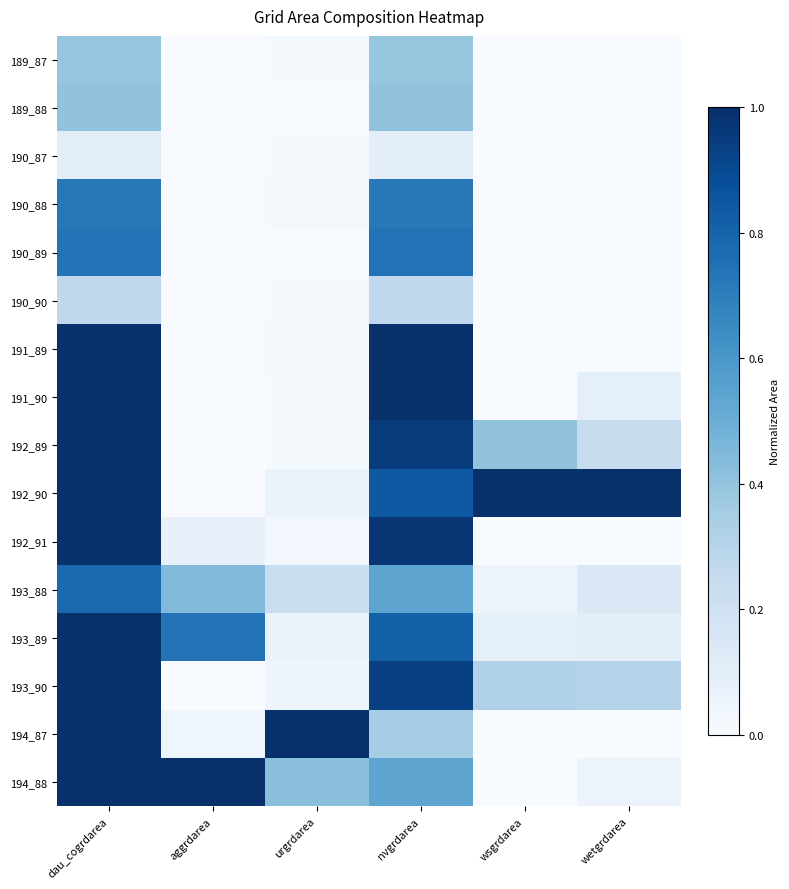

Reading left to right, what are all the values shown in this chart?

189_87: dau_cogrdarea=0.4	aggrdarea=0.0	urgrdarea=0.0	nvgrdarea=0.4	wsgrdarea=0.0	wetgrdarea=0.0
189_88: dau_cogrdarea=0.4	aggrdarea=0.0	urgrdarea=0.0	nvgrdarea=0.4	wsgrdarea=0.0	wetgrdarea=0.0
190_87: dau_cogrdarea=0.1	aggrdarea=0.0	urgrdarea=0.0	nvgrdarea=0.1	wsgrdarea=0.0	wetgrdarea=0.0
190_88: dau_cogrdarea=0.7	aggrdarea=0.0	urgrdarea=0.0	nvgrdarea=0.7	wsgrdarea=0.0	wetgrdarea=0.0
190_89: dau_cogrdarea=0.7	aggrdarea=0.0	urgrdarea=0.0	nvgrdarea=0.7	wsgrdarea=0.0	wetgrdarea=0.0
190_90: dau_cogrdarea=0.3	aggrdarea=0.0	urgrdarea=0.0	nvgrdarea=0.3	wsgrdarea=0.0	wetgrdarea=0.0
191_89: dau_cogrdarea=1.0	aggrdarea=0.0	urgrdarea=0.0	nvgrdarea=1.0	wsgrdarea=0.0	wetgrdarea=0.0
191_90: dau_cogrdarea=1.0	aggrdarea=0.0	urgrdarea=0.0	nvgrdarea=1.0	wsgrdarea=0.0	wetgrdarea=0.1
192_89: dau_cogrdarea=1.0	aggrdarea=0.0	urgrdarea=0.0	nvgrdarea=1.0	wsgrdarea=0.4	wetgrdarea=0.2
192_90: dau_cogrdarea=1.0	aggrdarea=0.0	urgrdarea=0.1	nvgrdarea=0.8	wsgrdarea=1.0	wetgrdarea=1.0
192_91: dau_cogrdarea=1.0	aggrdarea=0.1	urgrdarea=0.0	nvgrdarea=1.0	wsgrdarea=0.0	wetgrdarea=0.0
193_88: dau_cogrdarea=0.8	aggrdarea=0.4	urgrdarea=0.2	nvgrdarea=0.5	wsgrdarea=0.1	wetgrdarea=0.1
193_89: dau_cogrdarea=1.0	aggrdarea=0.7	urgrdarea=0.1	nvgrdarea=0.8	wsgrdarea=0.1	wetgrdarea=0.1
193_90: dau_cogrdarea=1.0	aggrdarea=0.0	urgrdarea=0.0	nvgrdarea=0.9	wsgrdarea=0.3	wetgrdarea=0.3
194_87: dau_cogrdarea=1.0	aggrdarea=0.0	urgrdarea=1.0	nvgrdarea=0.4	wsgrdarea=0.0	wetgrdarea=0.0
194_88: dau_cogrdarea=1.0	aggrdarea=1.0	urgrdarea=0.4	nvgrdarea=0.5	wsgrdarea=0.0	wetgrdarea=0.1